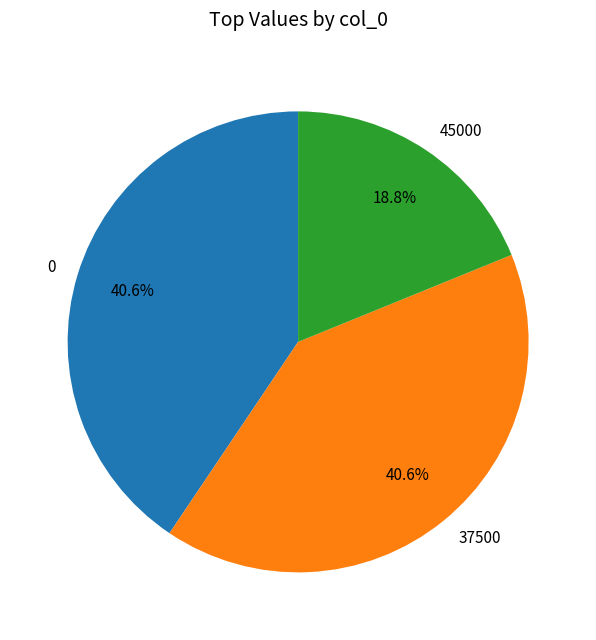

Is 0 the majority of the pie?

No